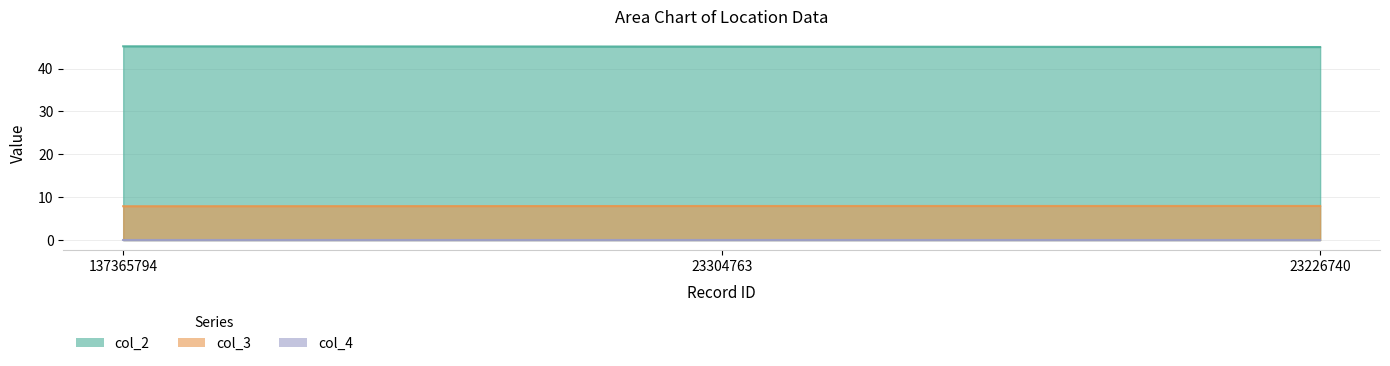

At which label is col_3 closest to 7?

137365794